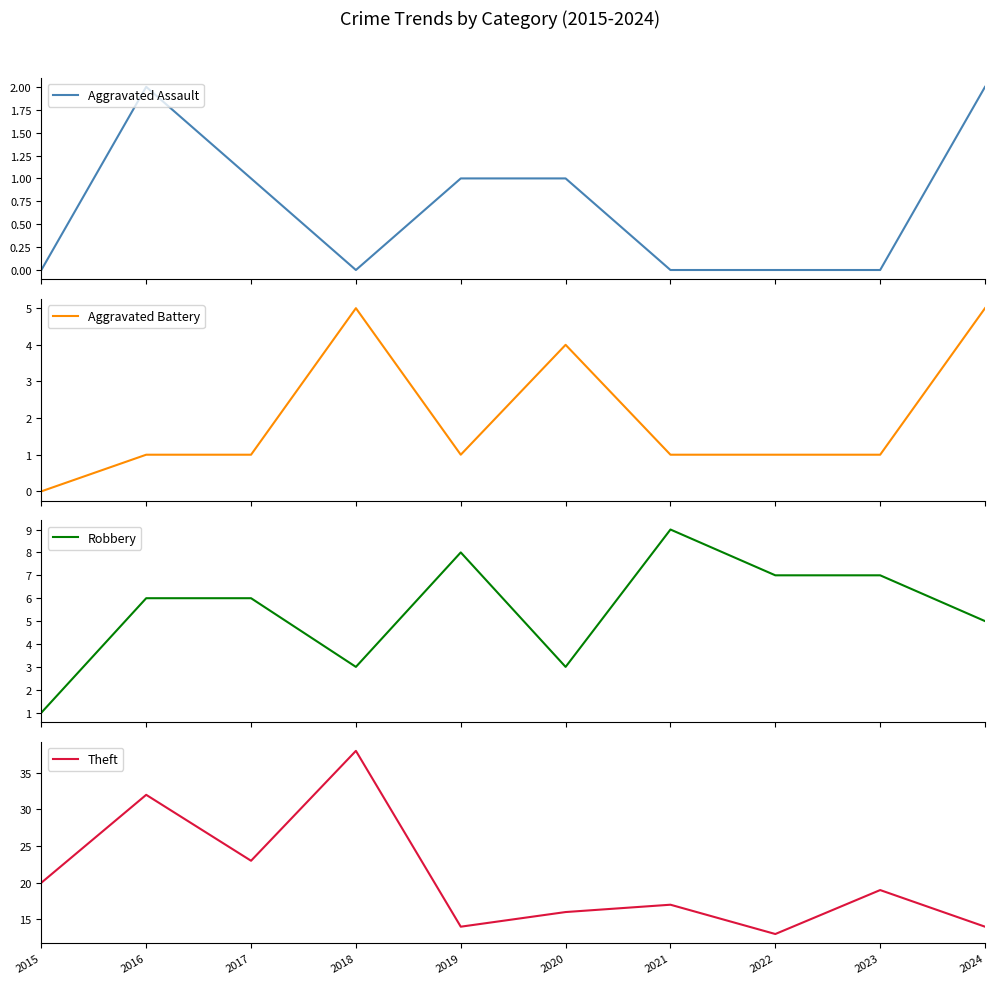

True or false: Theft and Aggravated Battery cross at least once.

False